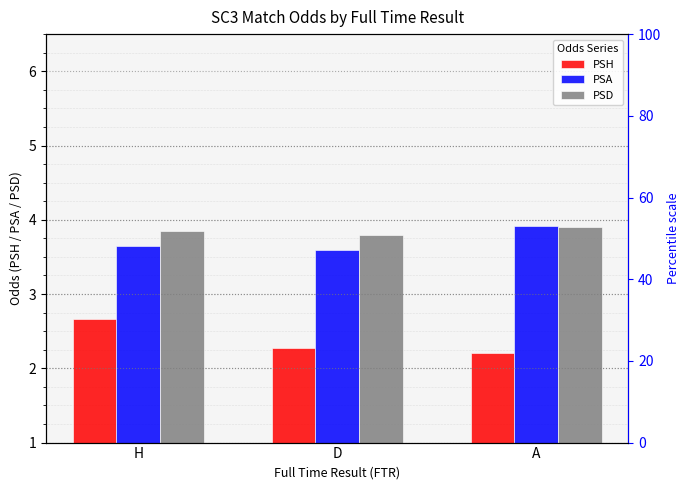

Is it true that PSH equals 1.1 at D?

False